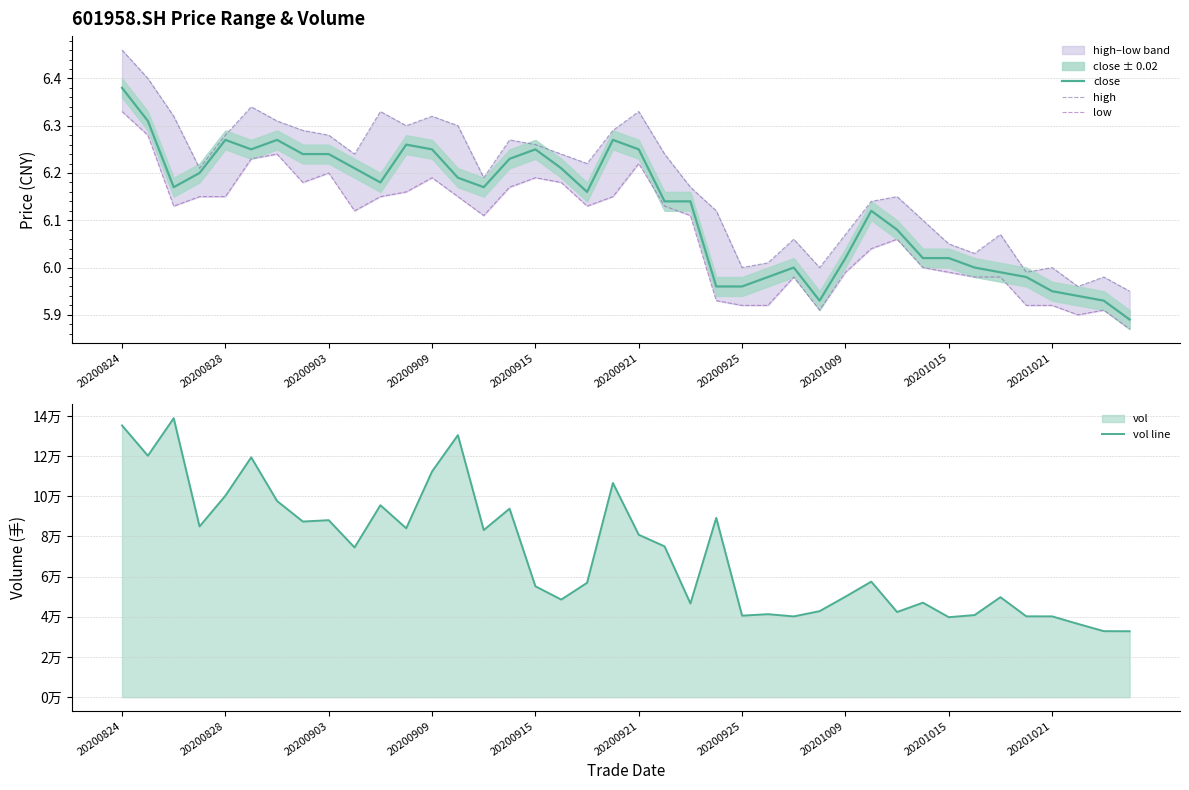

Which category has the highest value in the close series?

20200824